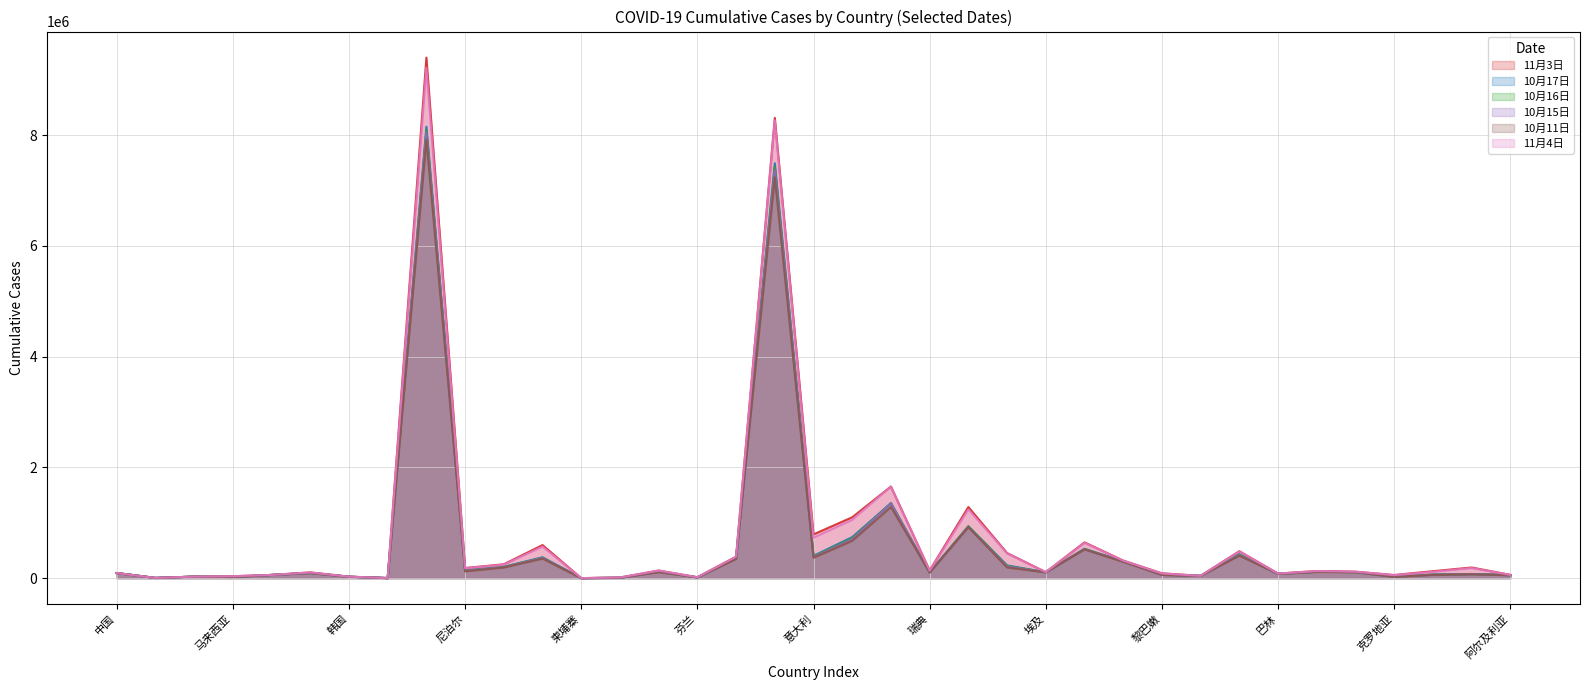

What is the sum of the 10月15日 values at 巴林 and 瑞士?

151376